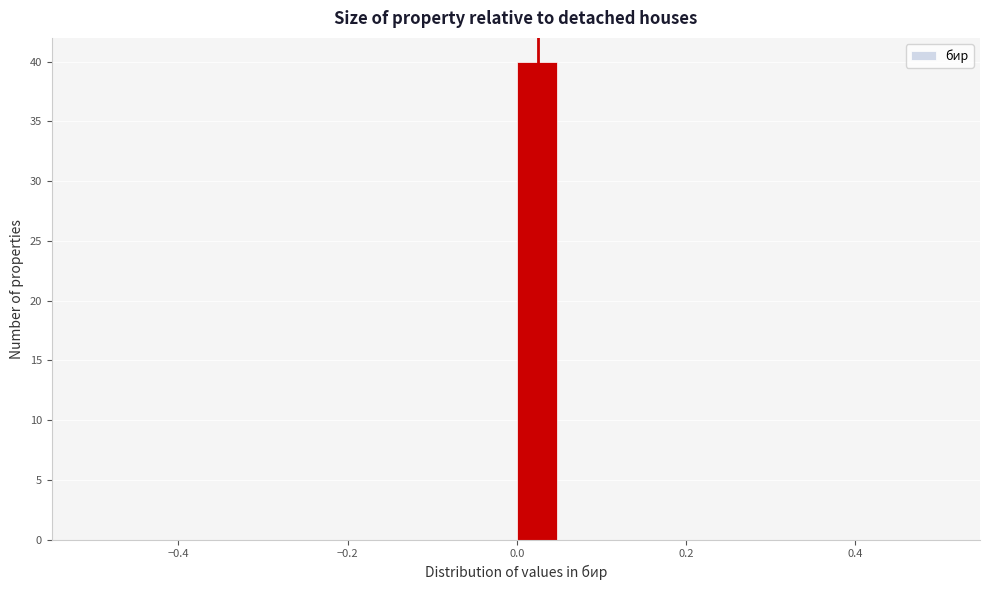

Read against the x-axis, roughly where is the centre of the tallest bar?

0.02